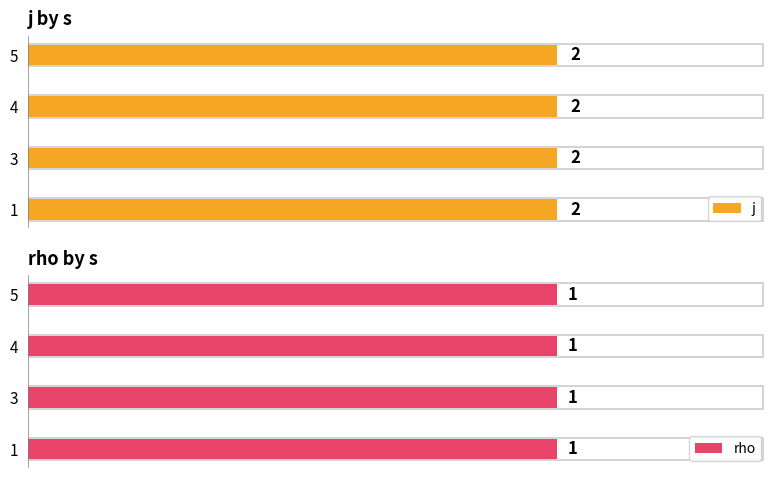

Rank the series at 5 from highest to lowest value.

j, rho